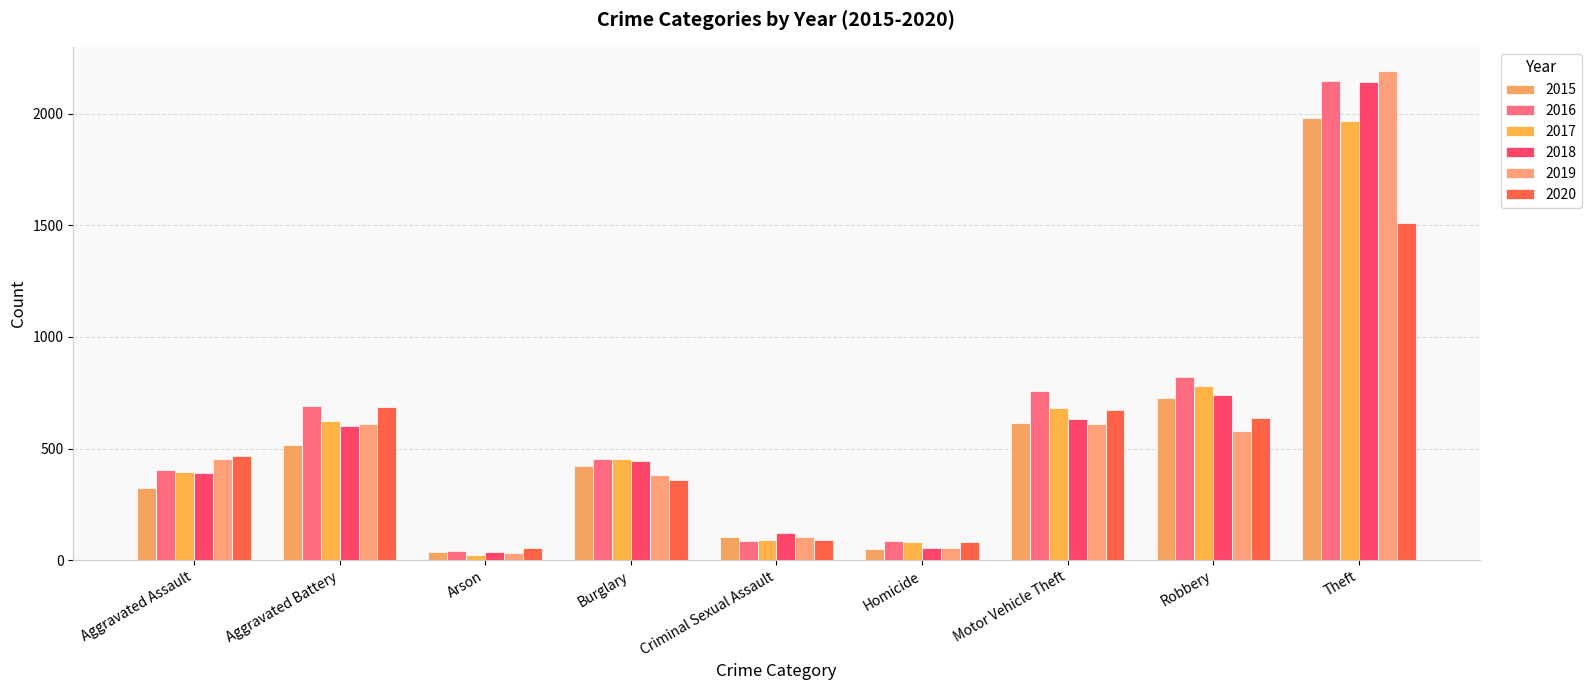

Is the value of 2016 at Motor Vehicle Theft greater than the value of 2015 at Aggravated Battery?

Yes